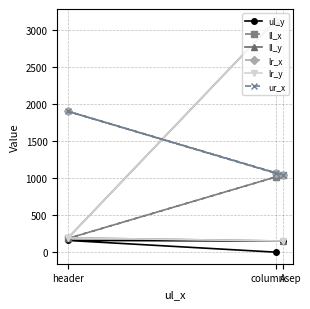

How many values in the ll_y series exceed 192?

1